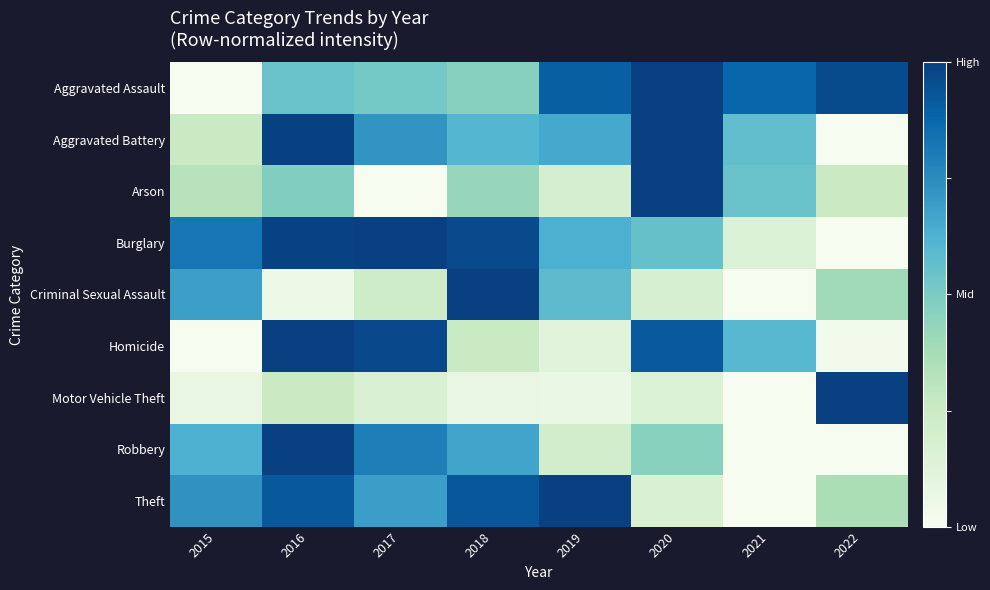

Which series changed the most between 2016 and 2018?

Criminal Sexual Assault